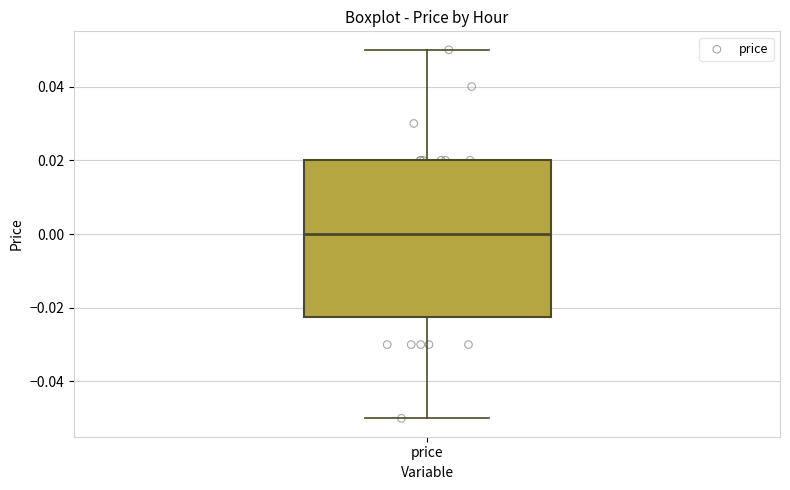

Read this box plot against the y-axis: the position of the median line, the range covered by the box, and the ends of both whiskers. The values are not printed on the chart, so give them approximately, as read against the axis.

median 0.000, box -0.022 to 0.020, whiskers -0.050 to 0.050